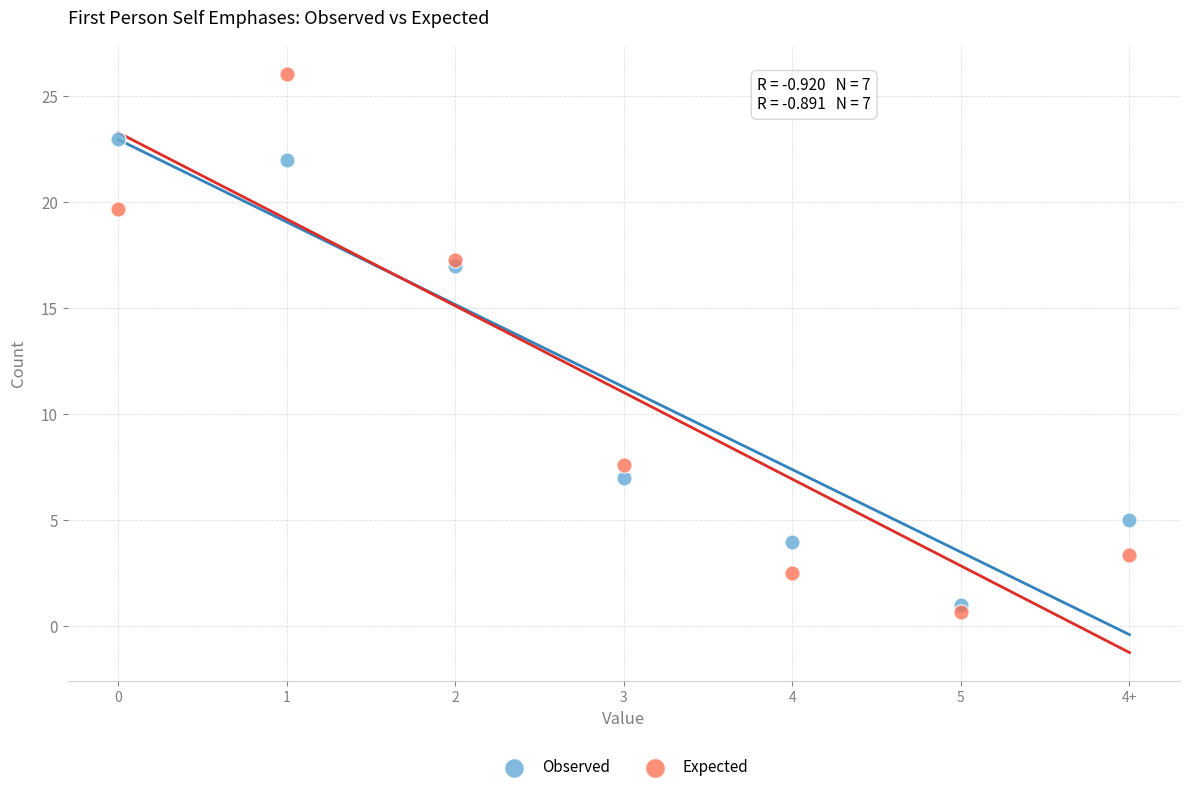

Which series has the largest Y range (max minus min)?

Expected